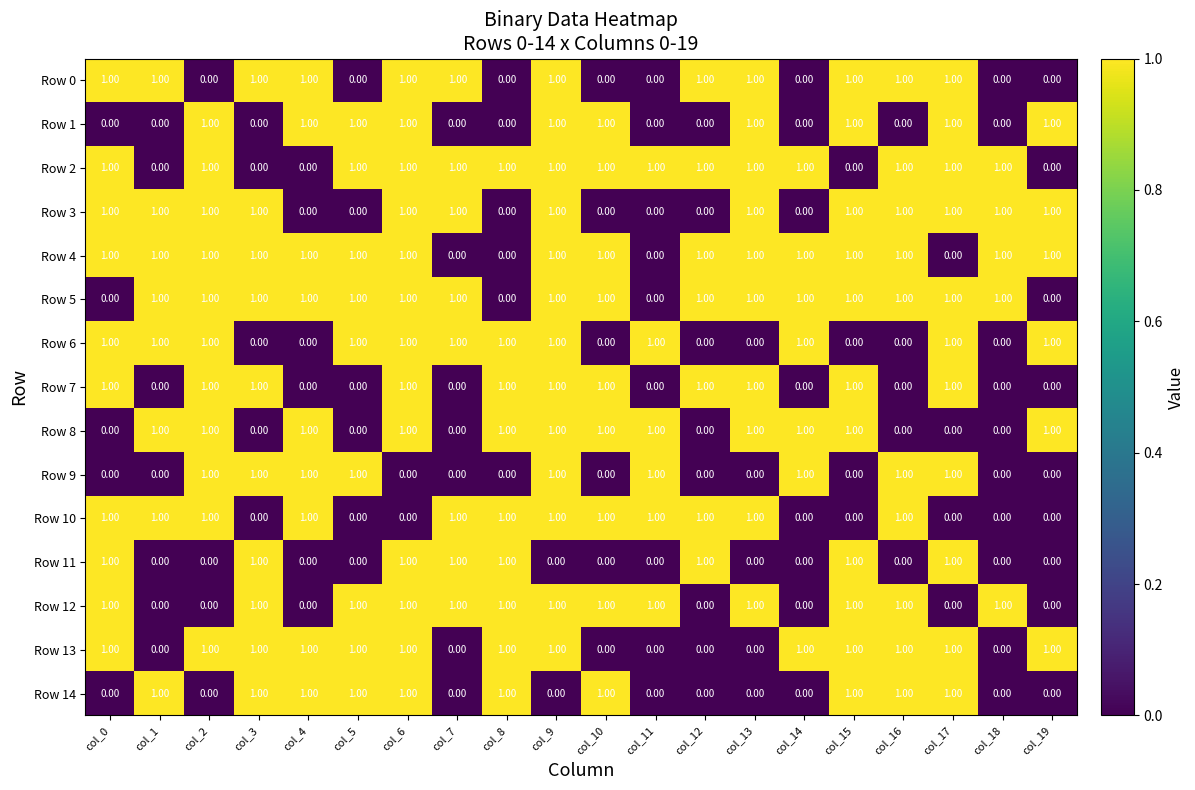

Count the number of data series in this chart.

15